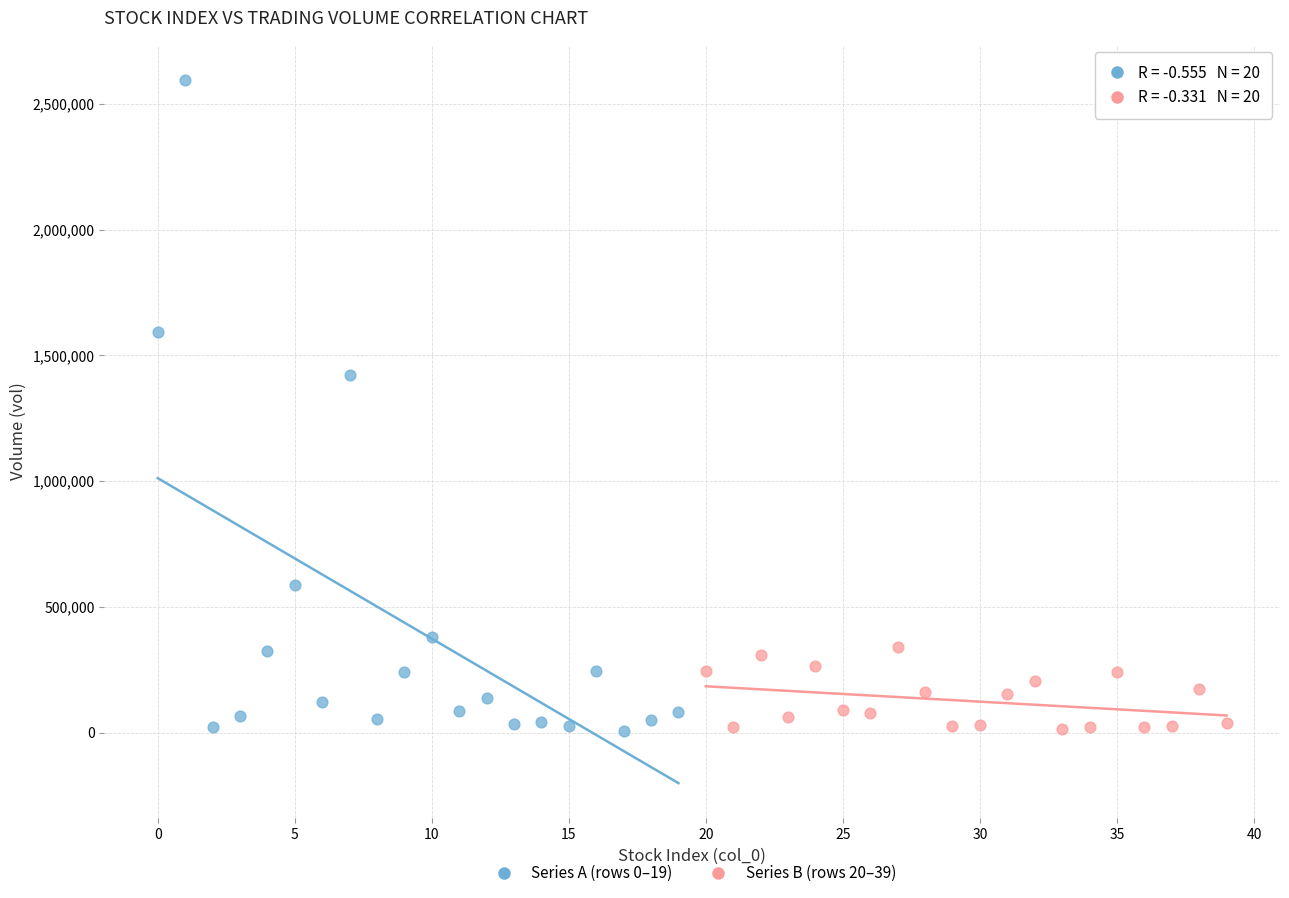

Which series has the widest spread of Y values?

Series A (rows 0–19)